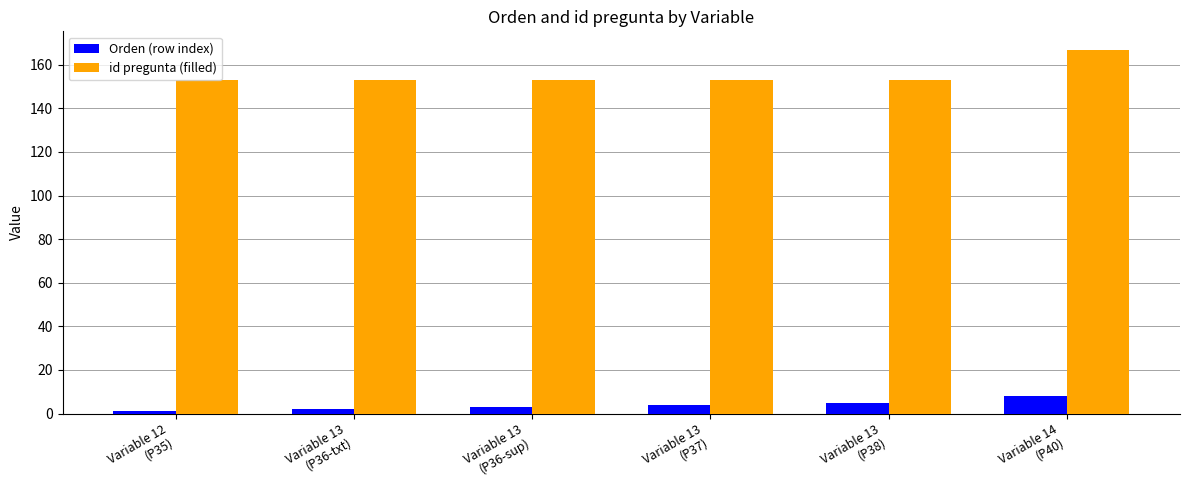

What are all the series names shown in the legend?

Orden (row index), id pregunta (filled)